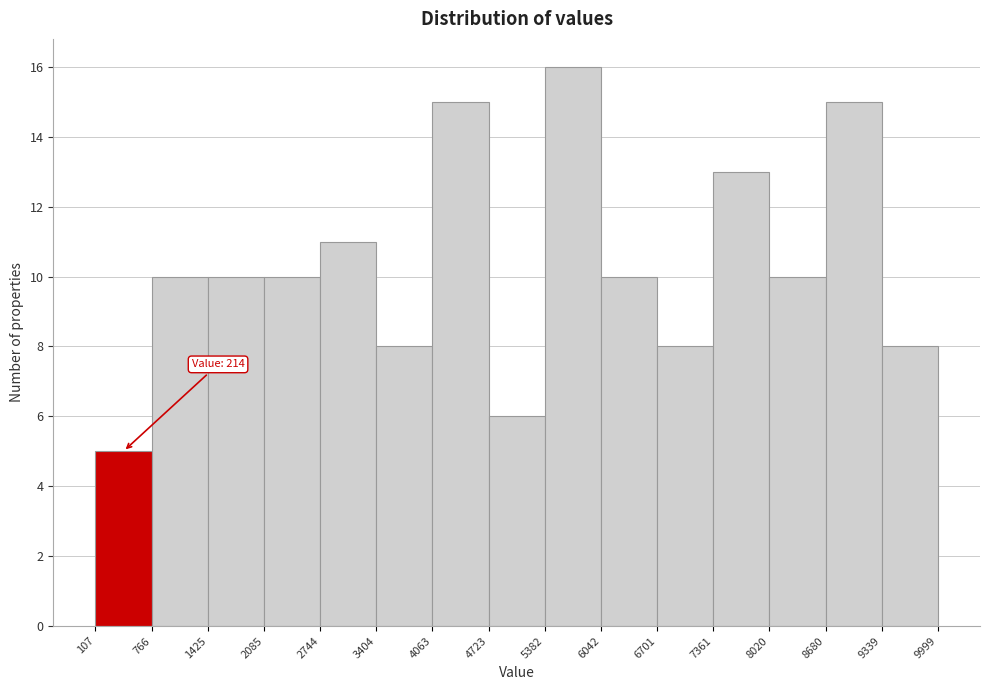

Over which range of the x-axis is the bar tallest?

5382 to 6042